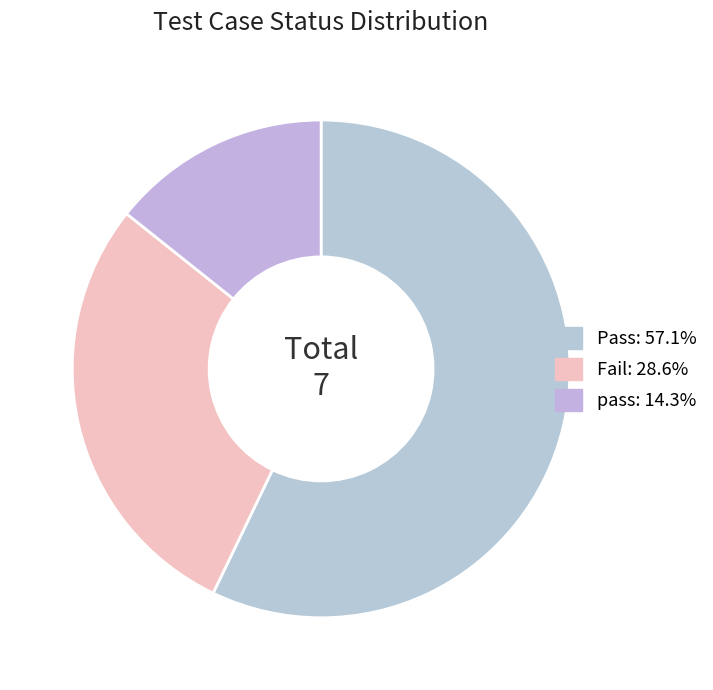

Which category accounts for the majority?

Pass